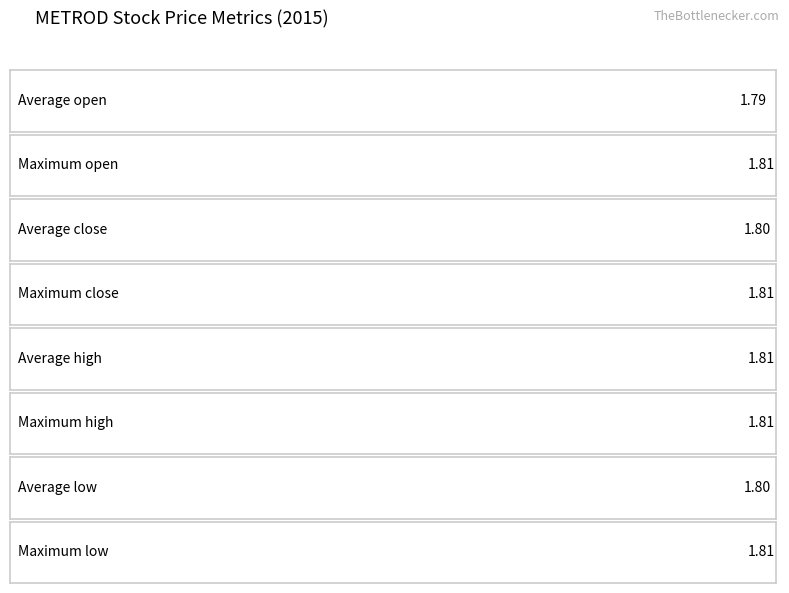

What is the total value across all series at 9?

7.2